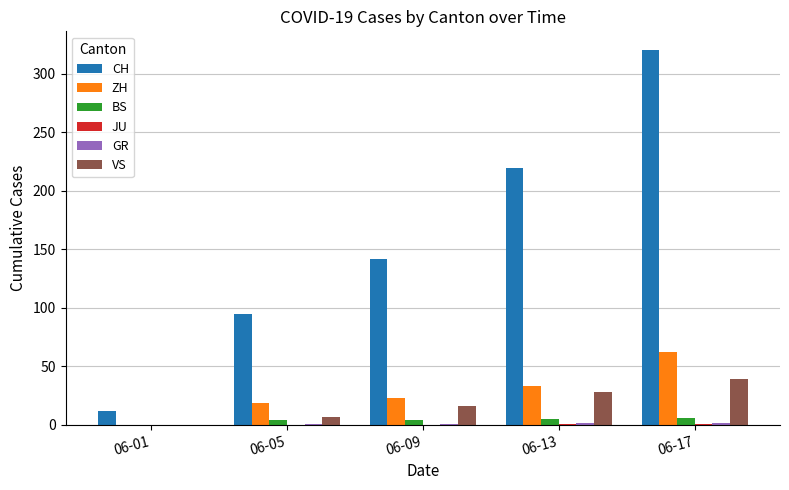

Which label corresponds to the largest value in the chart?

06-17